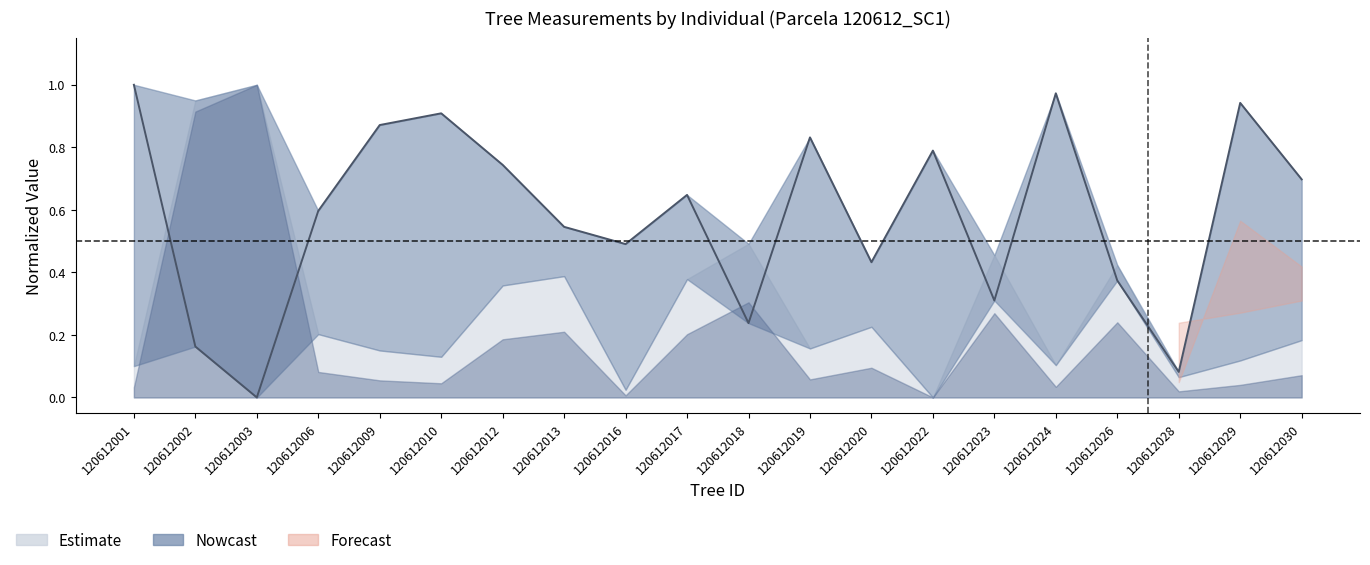

Does the chart display data point markers on the line(s)?

No